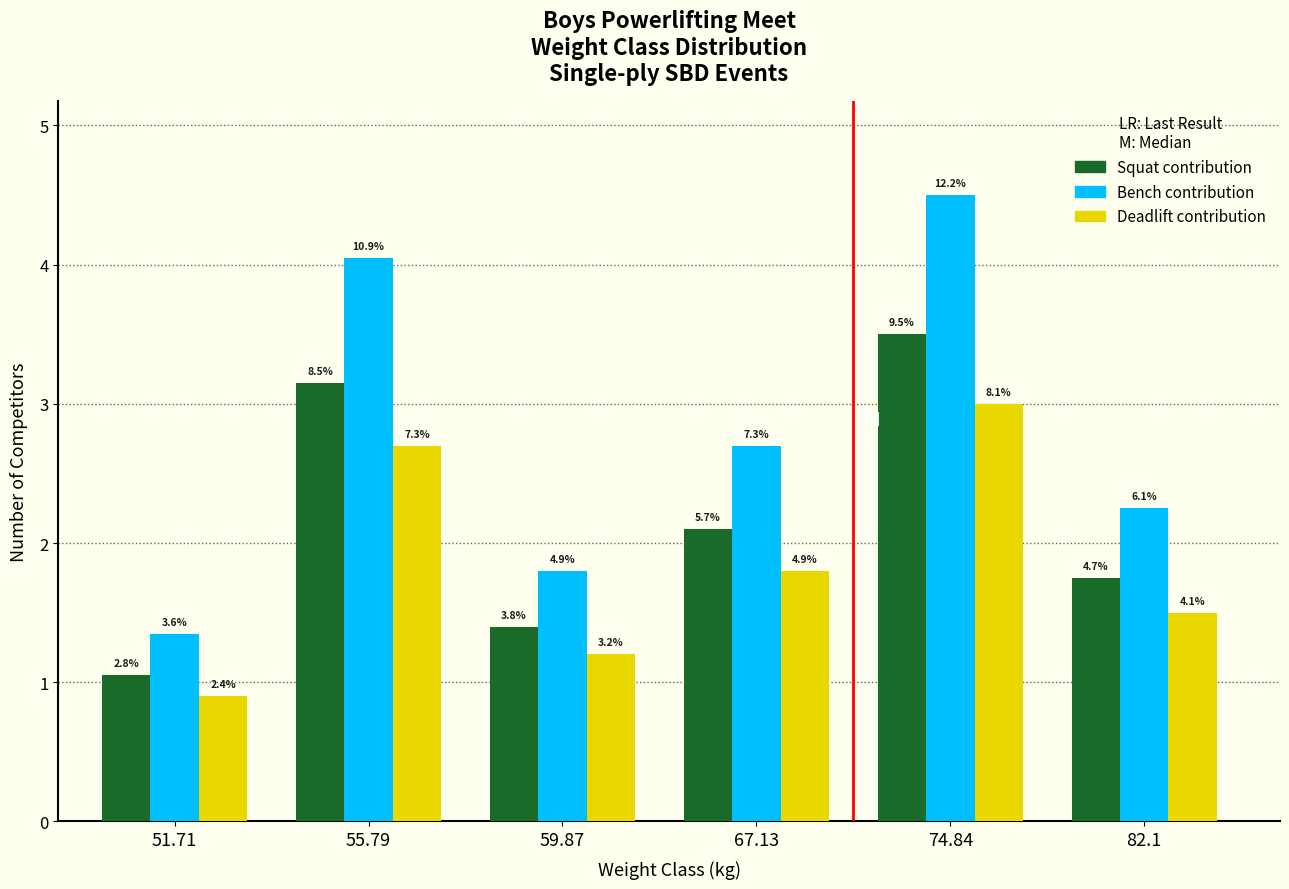

Are the bars grouped side by side (vs. stacked)?

Yes